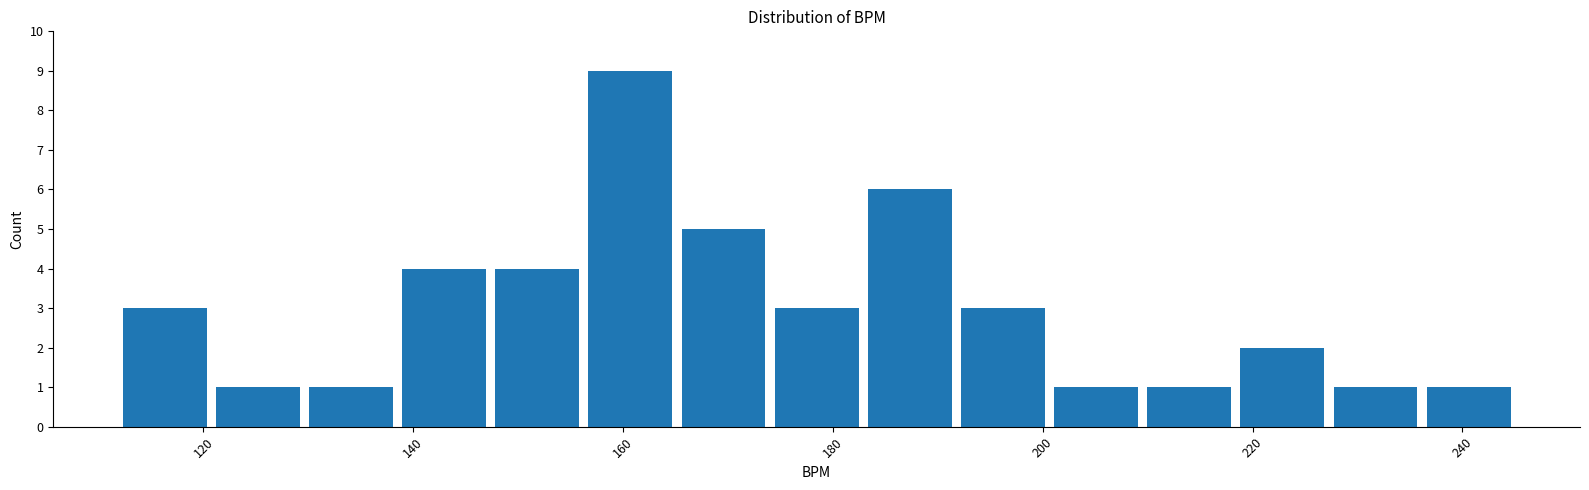

Reading left to right, transcribe this chart: for each bar, give the range it covers on the x-axis and its height. Neither the bar edges nor the heights are printed on the chart, so give them approximately, as read against the axes.

112 to 120: 3
120 to 130: 1
130 to 138: 1
138 to 148: 4
148 to 156: 4
156 to 166: 9
166 to 174: 5
174 to 182: 3
182 to 192: 6
192 to 200: 3
200 to 210: 1
210 to 218: 1
218 to 228: 2
228 to 236: 1
236 to 246: 1